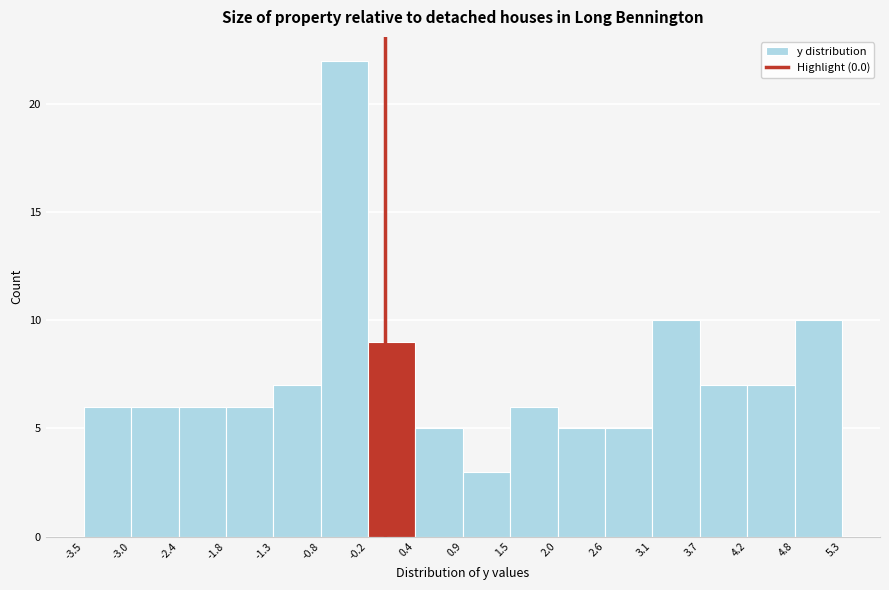

How tall is the bar that spans 2.6 to 3.1 on the x-axis? The values are not printed on the chart, so give them approximately, as read against the axis.

5